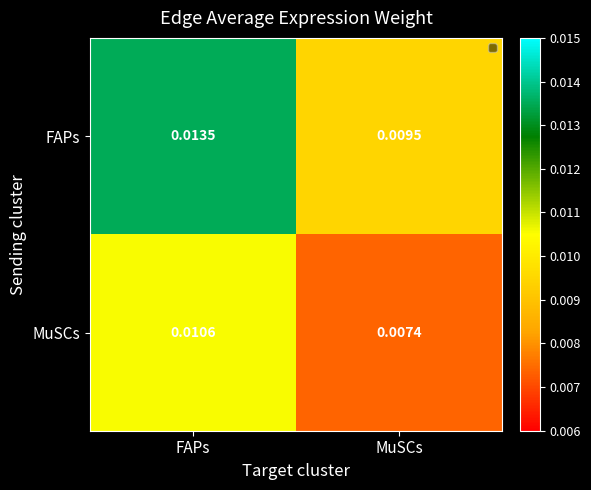

Is the value of MuSCs at MuSCs greater than the value of FAPs at FAPs?

No